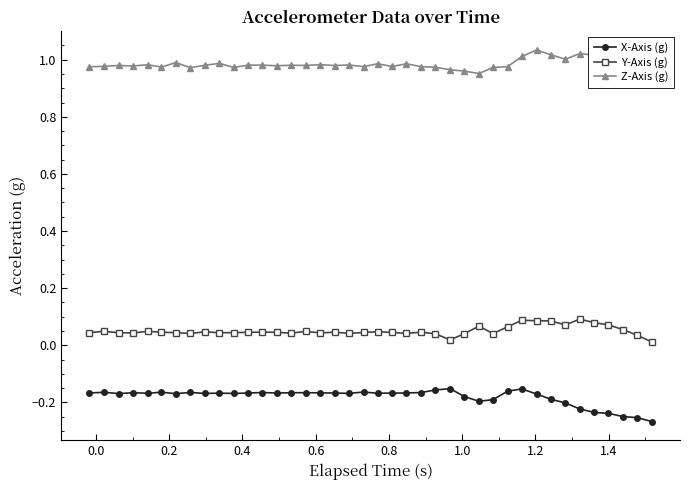

True or false: X-Axis (g) and Y-Axis (g) cross at least once.

False